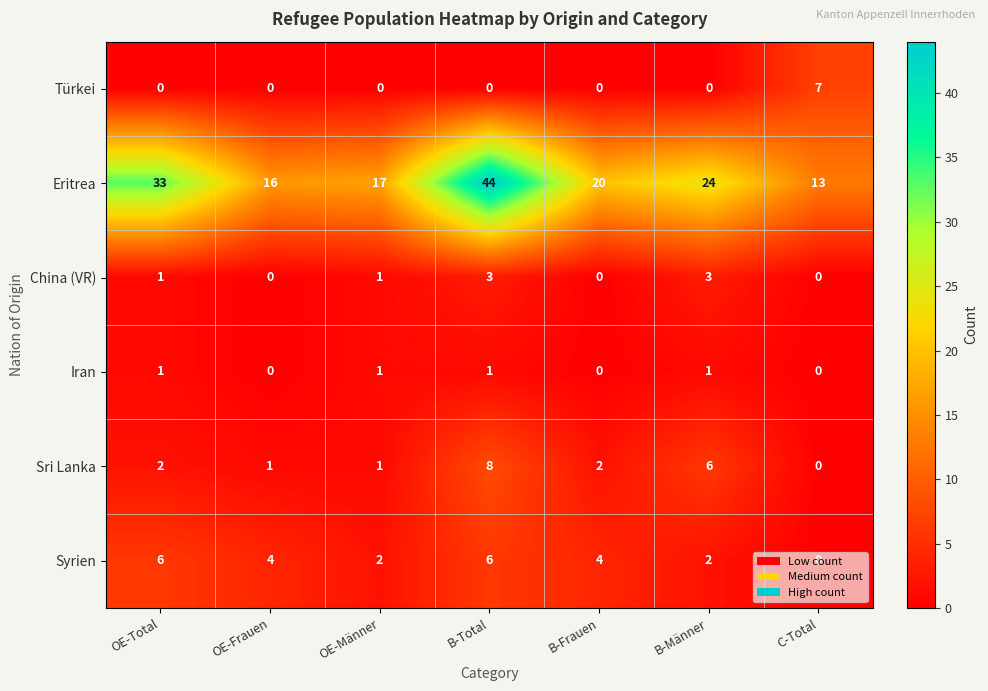

Is the value of China (VR) at B-Frauen greater than the value of Iran at B-Total?

No